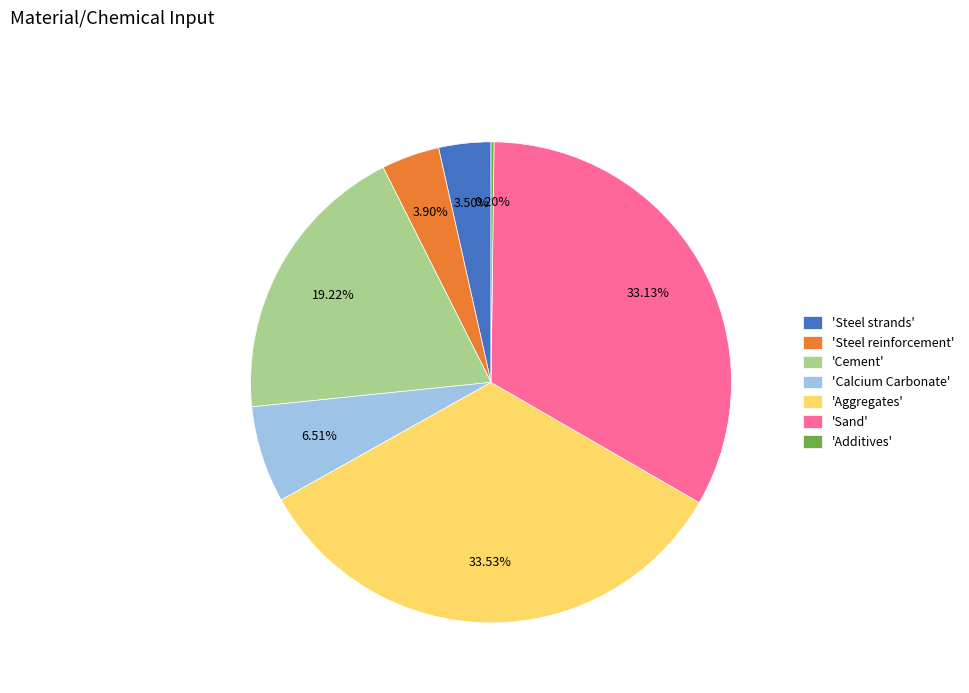

Approximately how many times larger is the value at 'Cement' compared to 'Steel strands'?

5.5